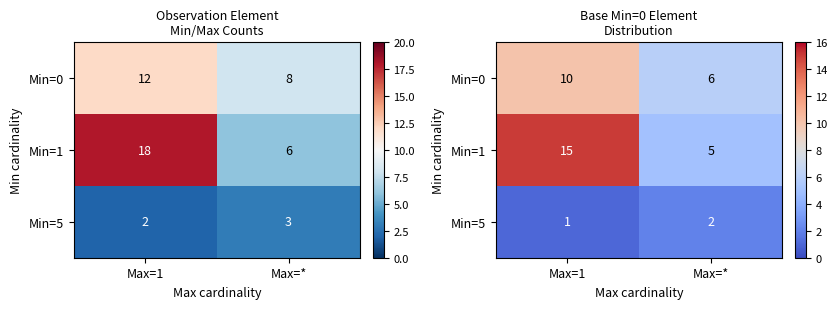

Which category has the lowest value across all series?

Max=1